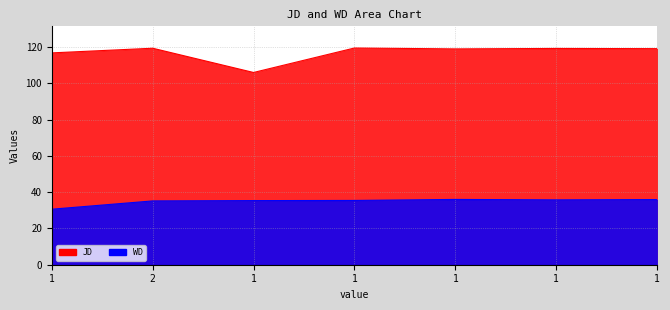

Reading left to right, what are all the values shown in this chart?

JD: 1=116.8	2=119.3	1=106.0	1=119.5	1=119.0	1=119.2	1=119.1
WD: 1=30.6	2=35.2	1=35.3	1=35.4	1=36.0	1=35.8	1=35.9